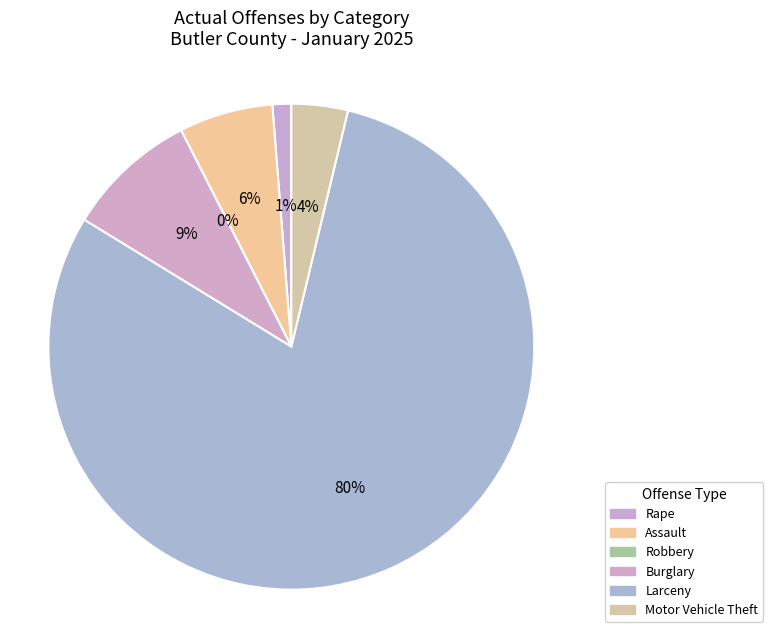

Rank the categories by value from lowest to highest.

Robbery, Rape, Motor Vehicle Theft, Assault, Burglary, Larceny